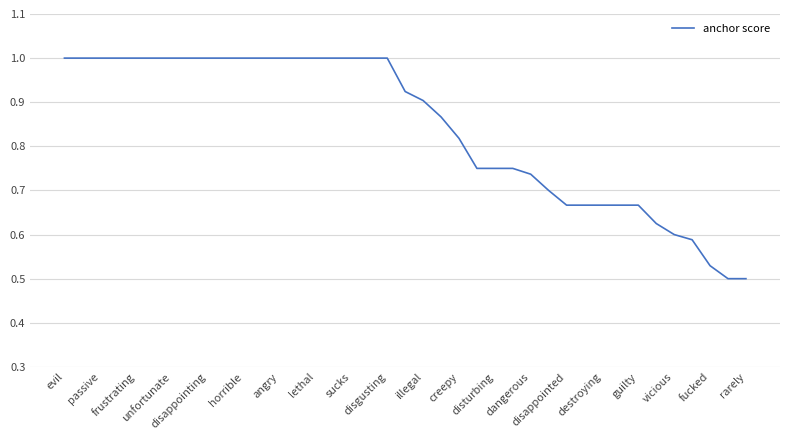

What is the maximum value shown in the chart?

1.0